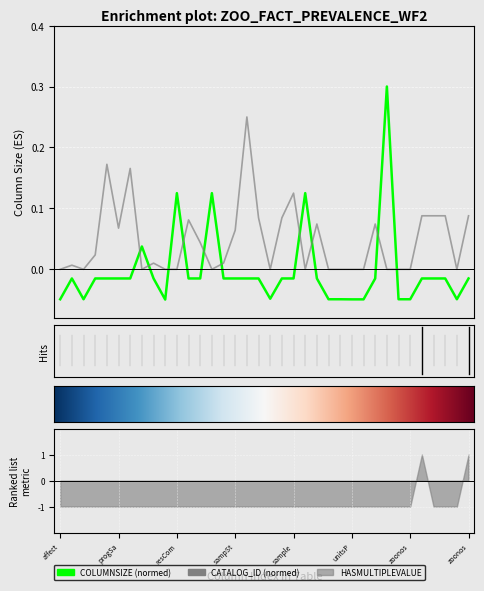

Which series has the largest range (max minus min)?

COLUMNSIZE